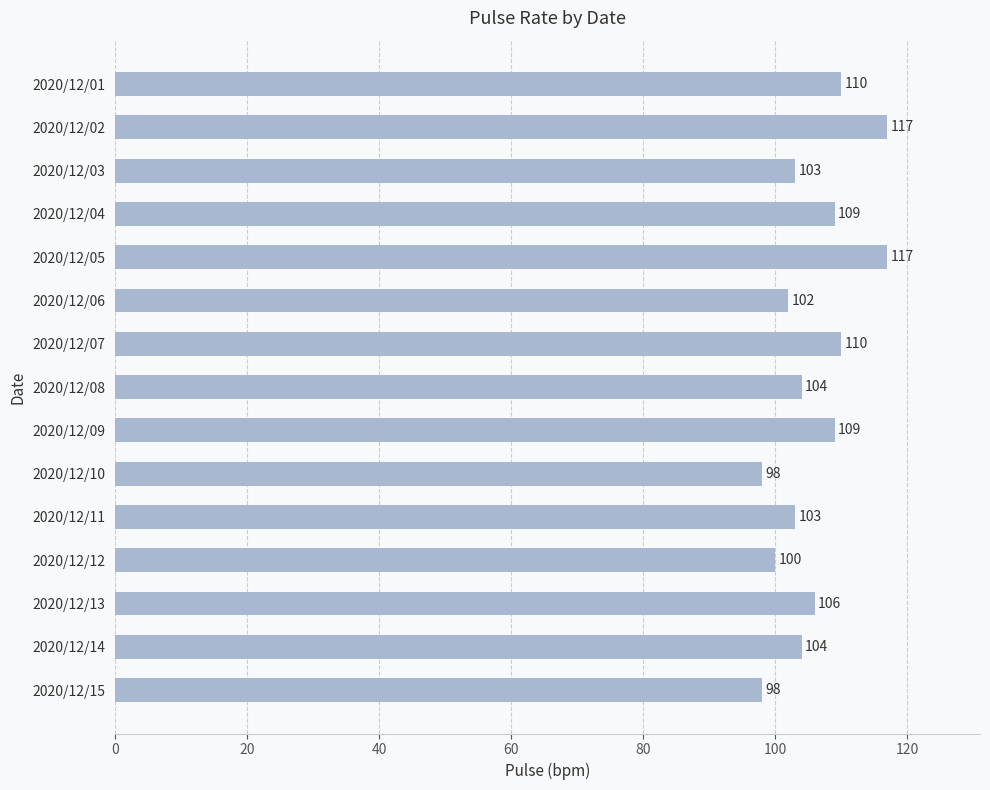

Does the chart contain stacked bars?

No